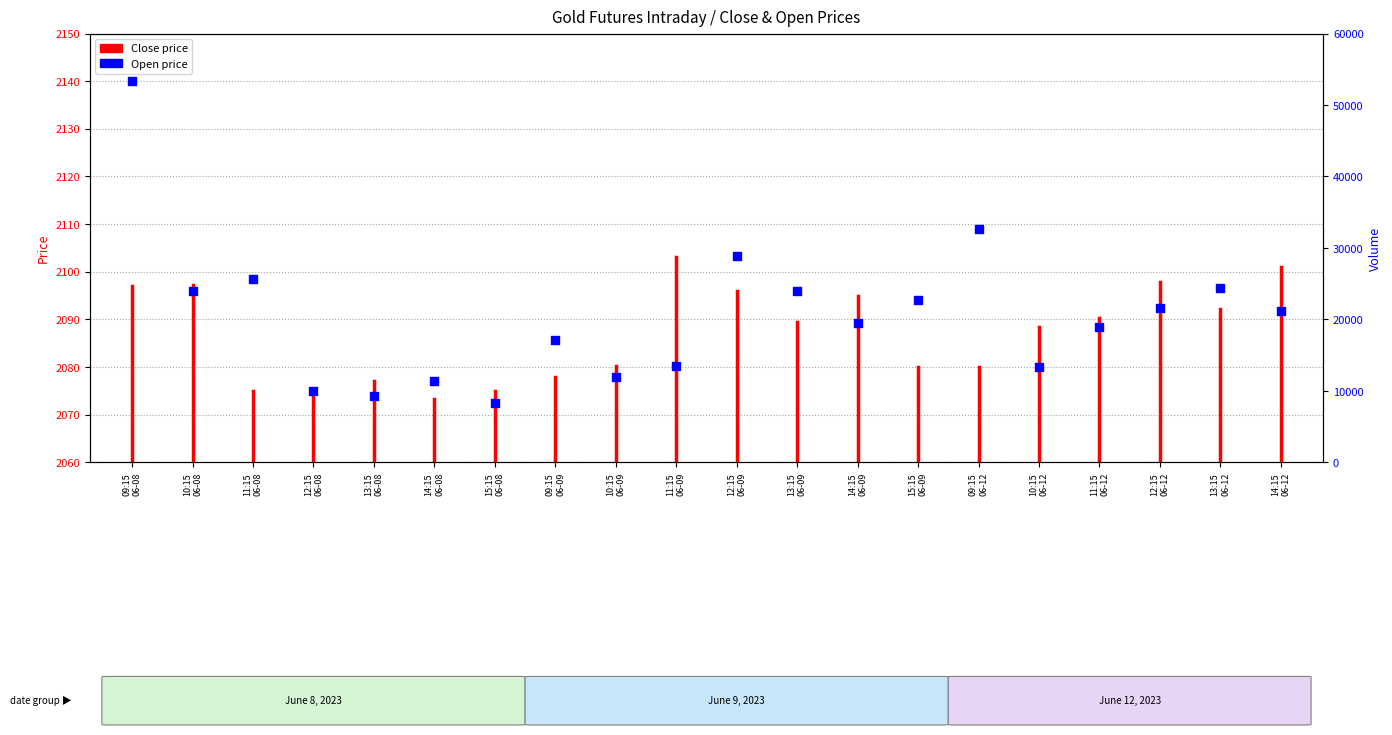

Which has a higher value, 15:15
06-08 or 14:15
06-09?

14:15
06-09